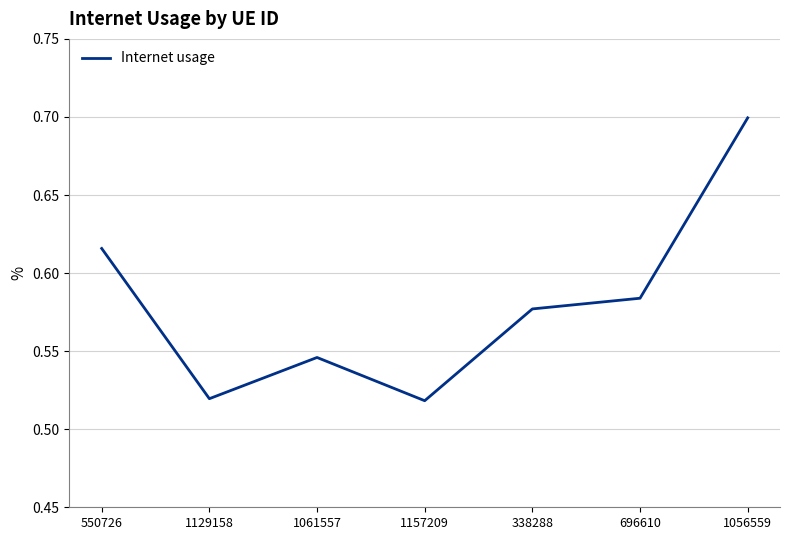

What is the greatest value displayed?

0.7